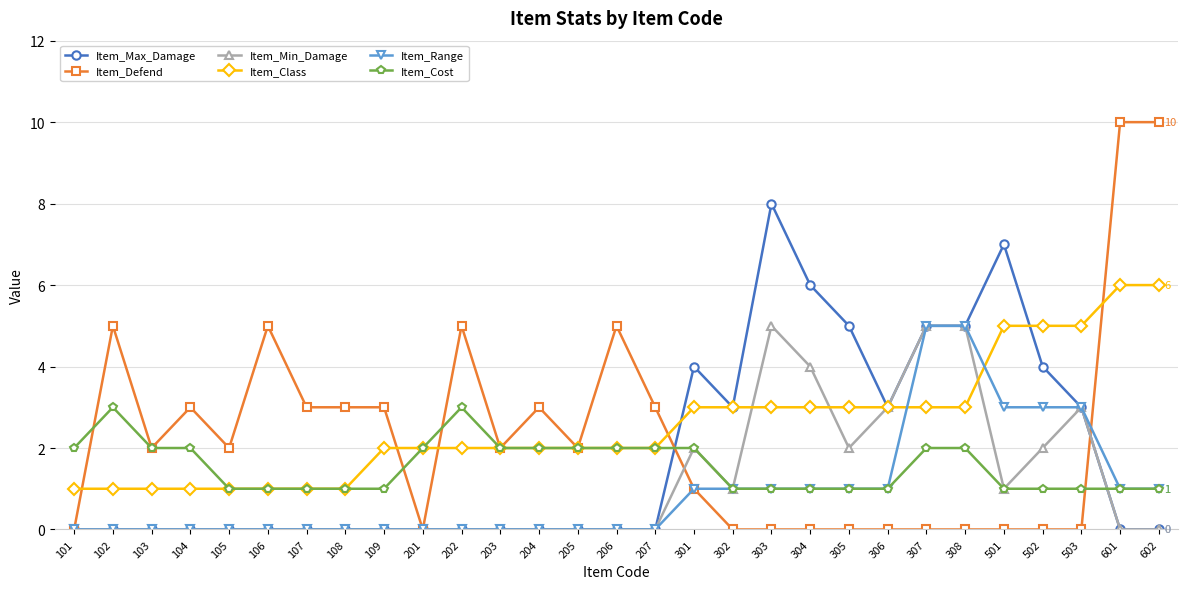

The Item_Min_Damage series shows -2 at 206. True or false?

False